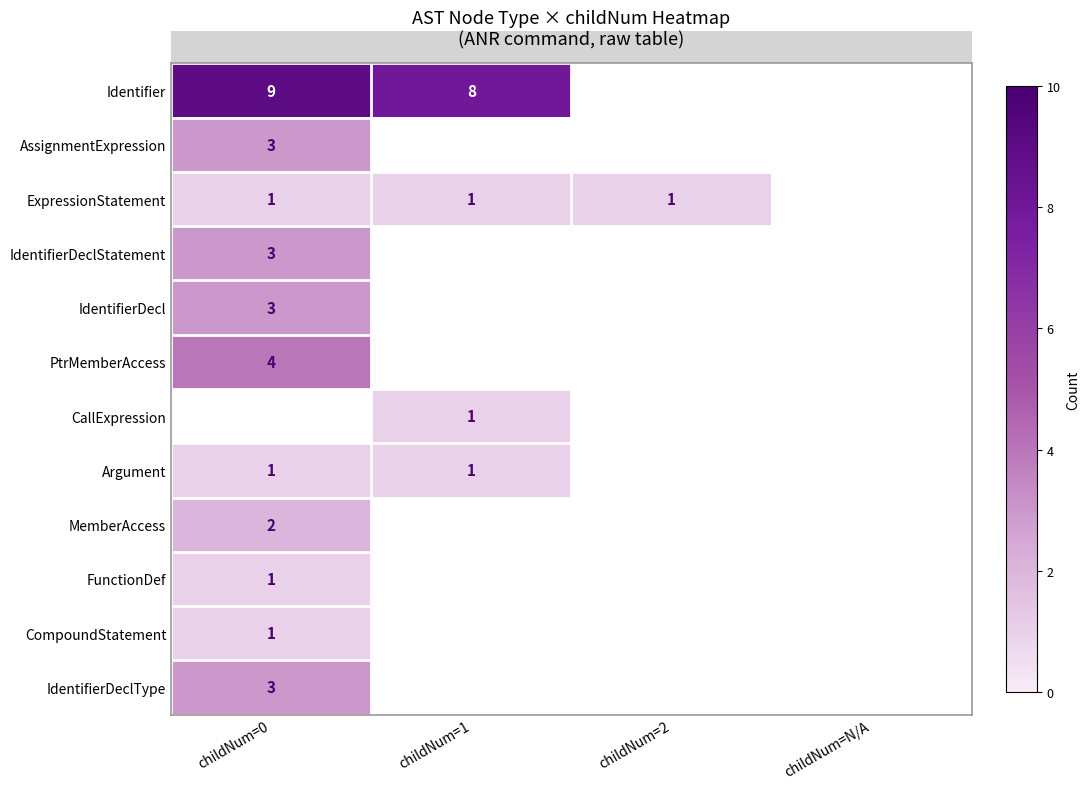

Is it true that Argument equals 0 at childNum=1?

False